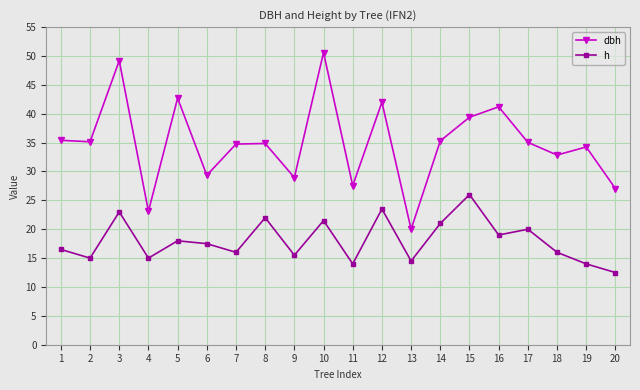

Which series has the widest spread of values?

dbh